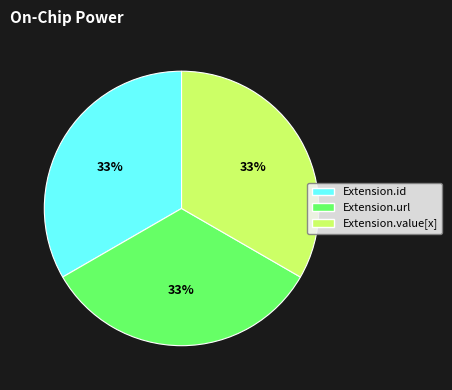

Is there any slice that represents more than half of the pie?

No